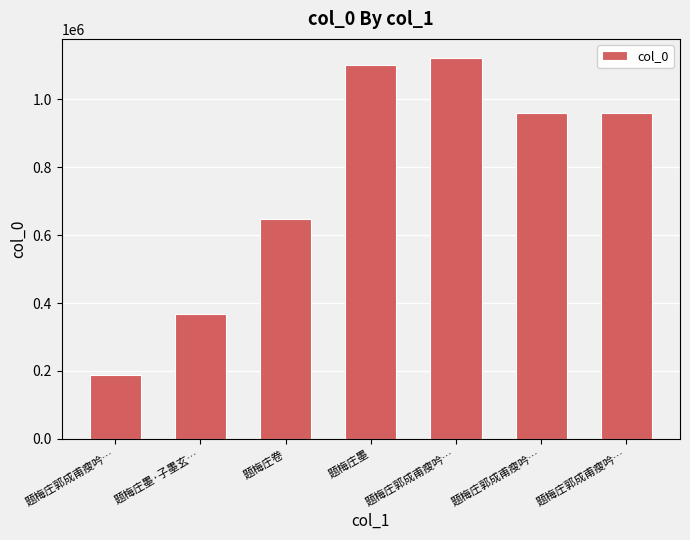

What is the difference between the maximum and minimum values?

935003